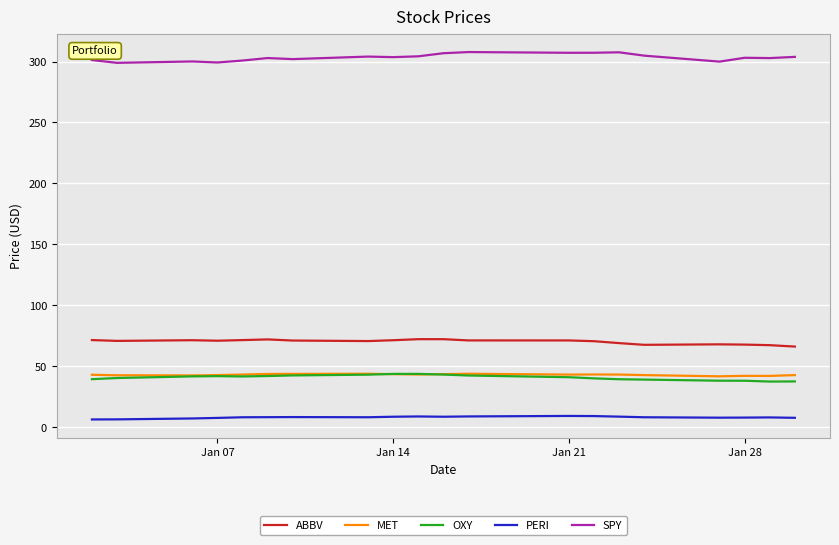

What is the sum of all PERI values?

164.6